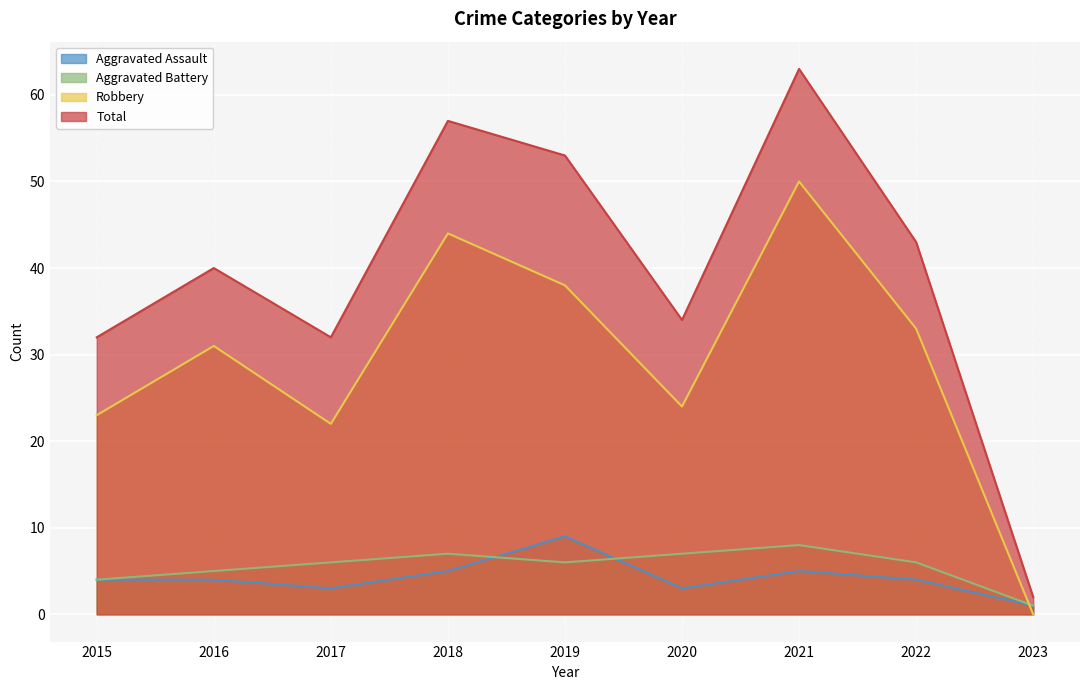

How many series are shown in this chart?

4